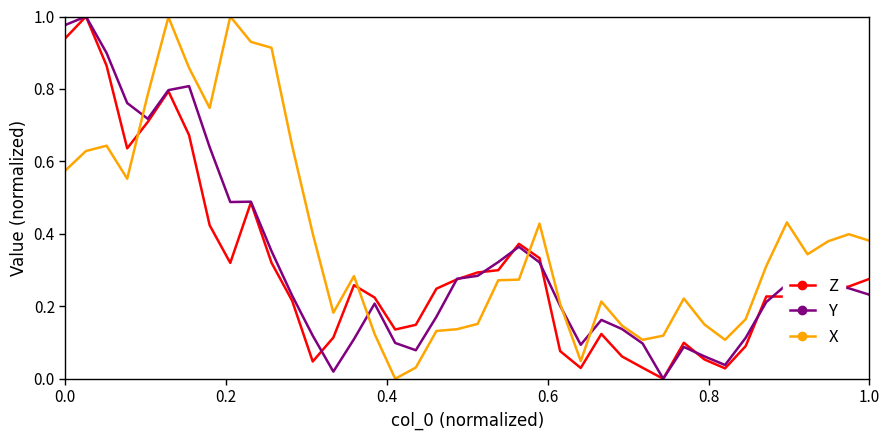

Which series has the largest total across all categories?

X